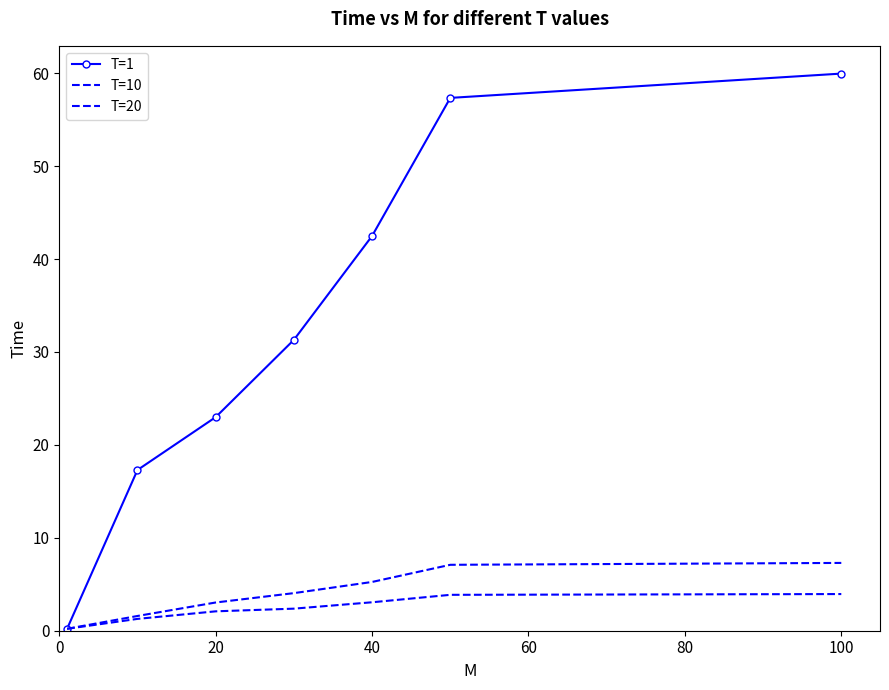

What is the value of the T=1 point at the 7th from the left?

60.0